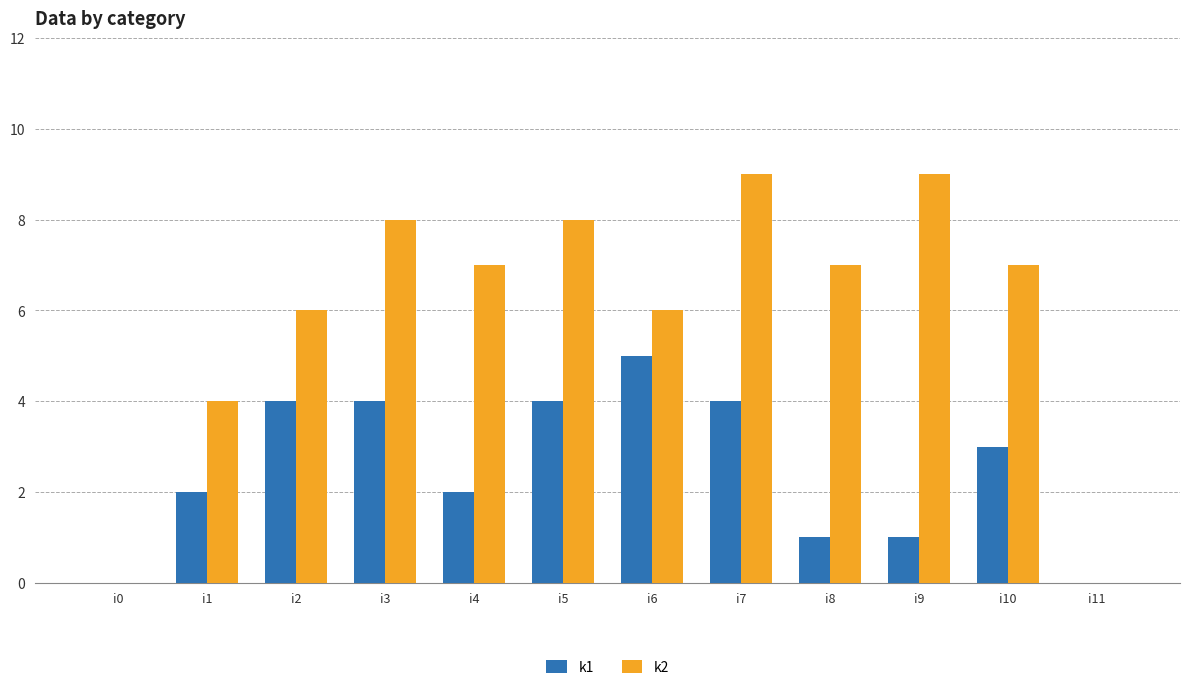

Between i6 and i8, which series saw the biggest shift?

k1